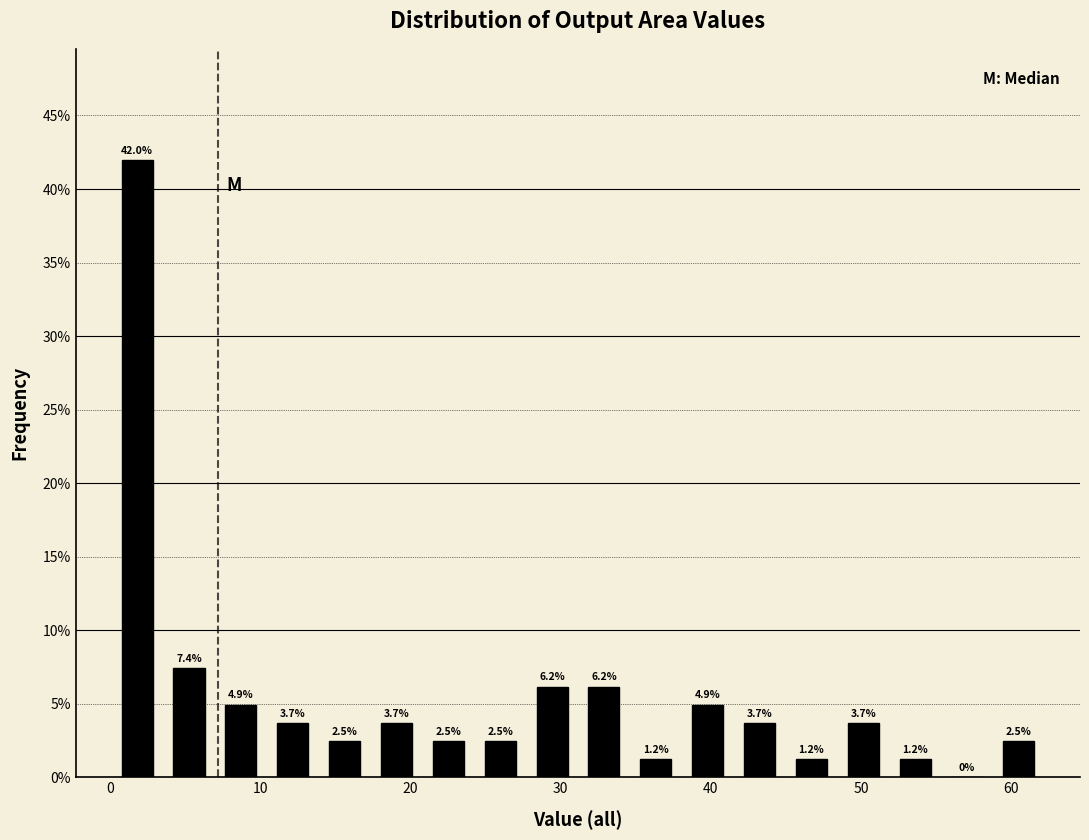

Read against the x-axis, roughly where is the centre of the tallest bar?

2